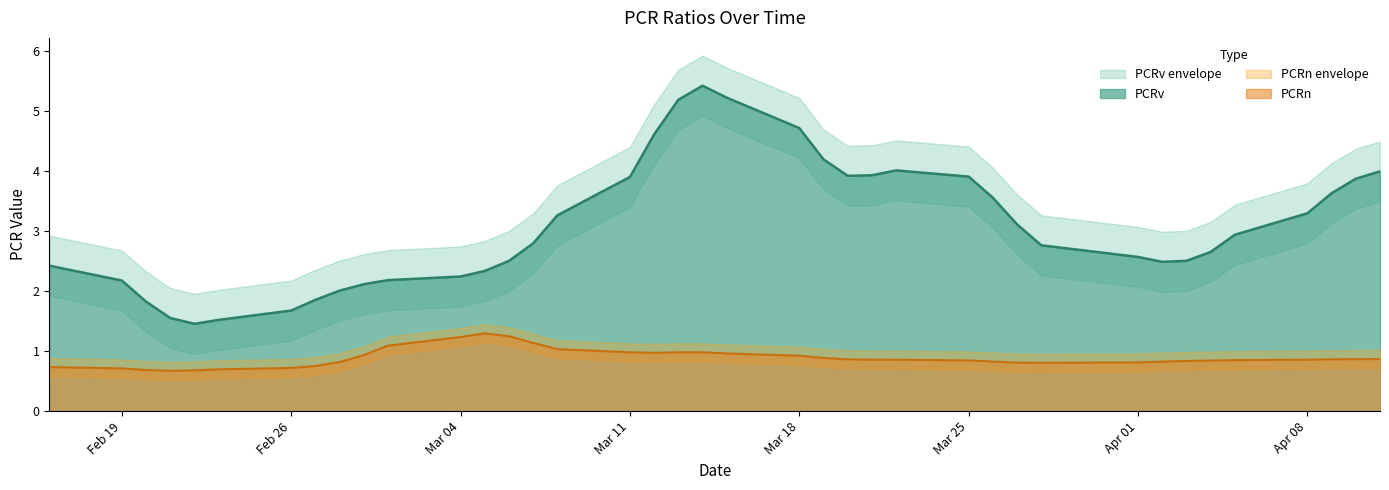

What is the highest value of the PCRv series?

5.4